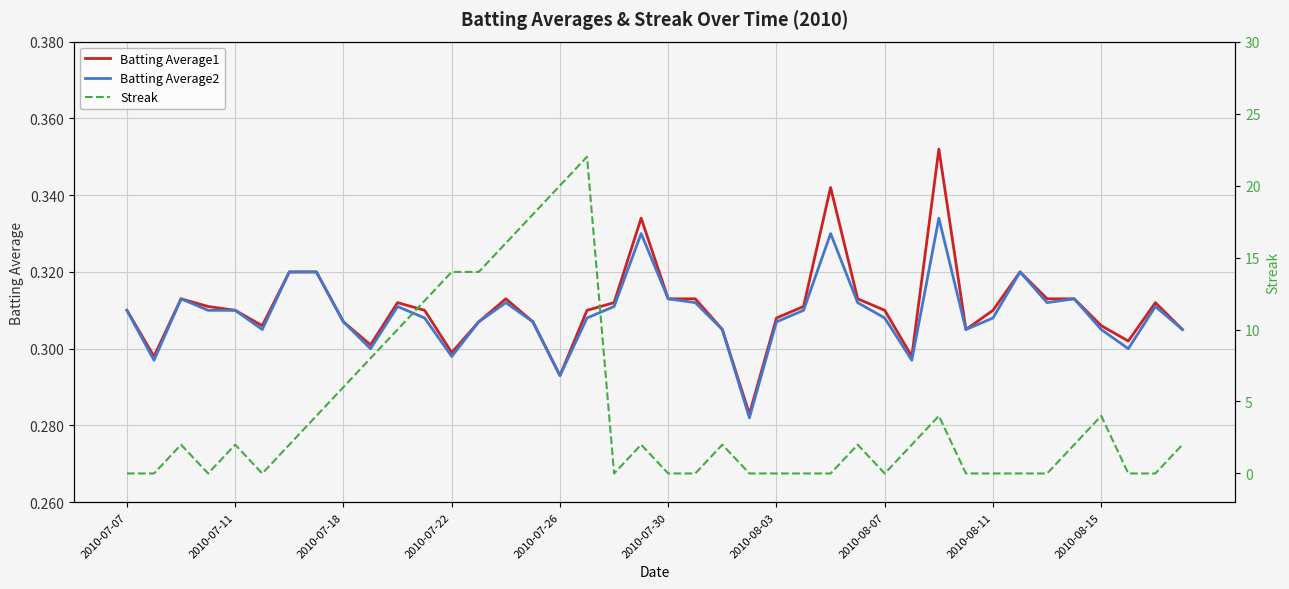

What is the difference between the maximum and second lowest values in the Streak series?

22.0